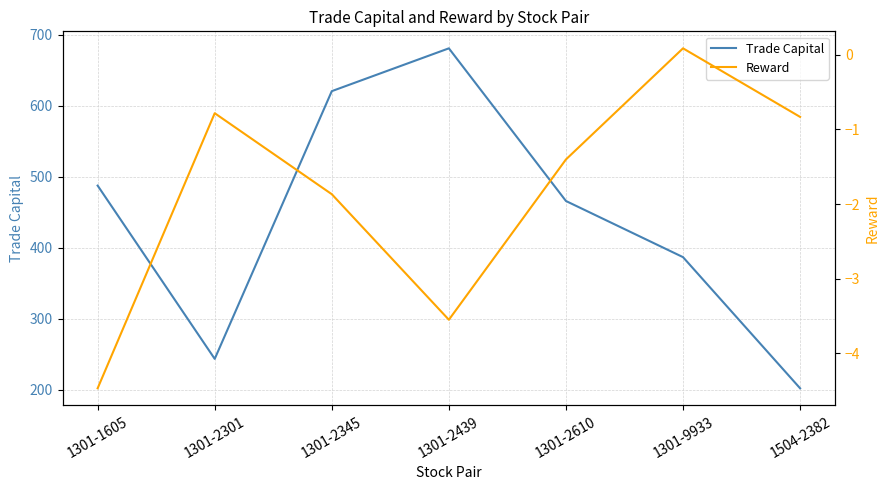

Reading right to left, extract all data points from this chart.

Trade Capital: 1504-2382=202.0	1301-9933=386.7	1301-2610=465.8	1301-2439=681.0	1301-2345=620.6	1301-2301=243.4	1301-1605=487.5
Reward: 1504-2382=-0.8	1301-9933=0.1	1301-2610=-1.4	1301-2439=-3.5	1301-2345=-1.9	1301-2301=-0.8	1301-1605=-4.5